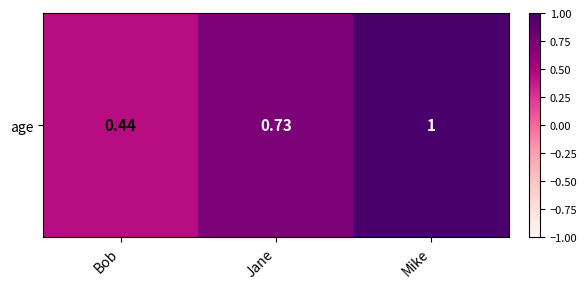

Reading right to left, extract all data points from this chart.

Mike=1.0	Jane=0.7	Bob=0.4